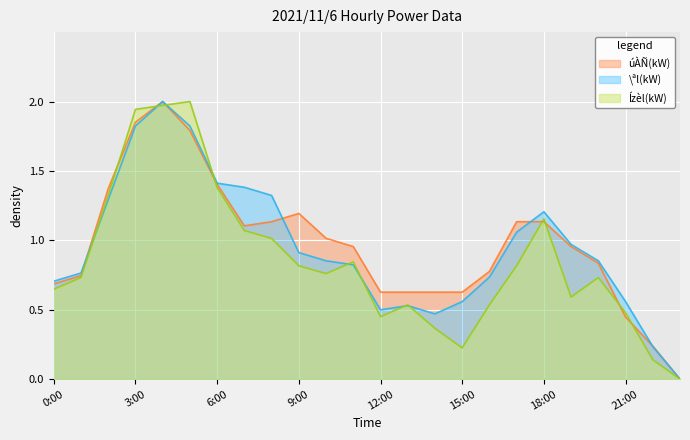

Is the value of \ªl(kW) at 2:00 greater than the value of Ízèl(kW) at 20:00?

Yes